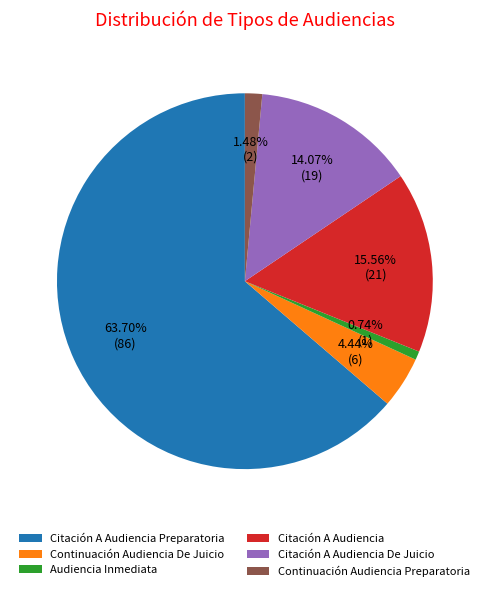

Is the sum of Citación A Audiencia Preparatoria and Citación A Audiencia De Juicio greater than half?

Yes